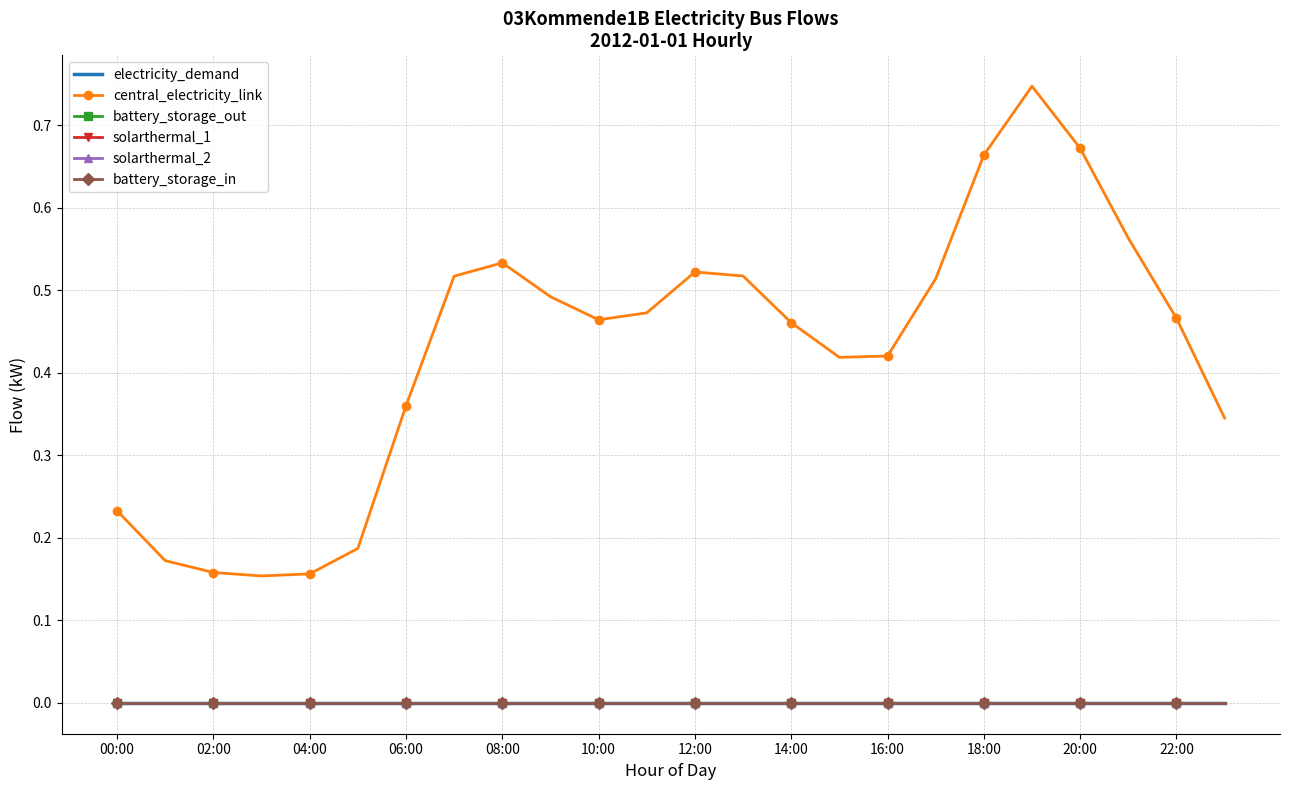

True or false: battery_storage_out and solarthermal_2 intersect in this chart.

False